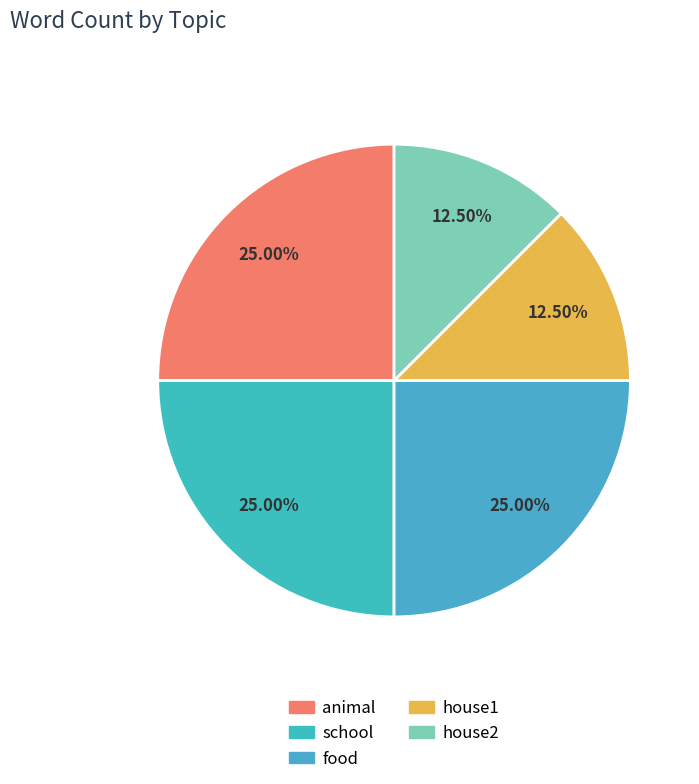

True or false: school accounts for 25% of the total.

True